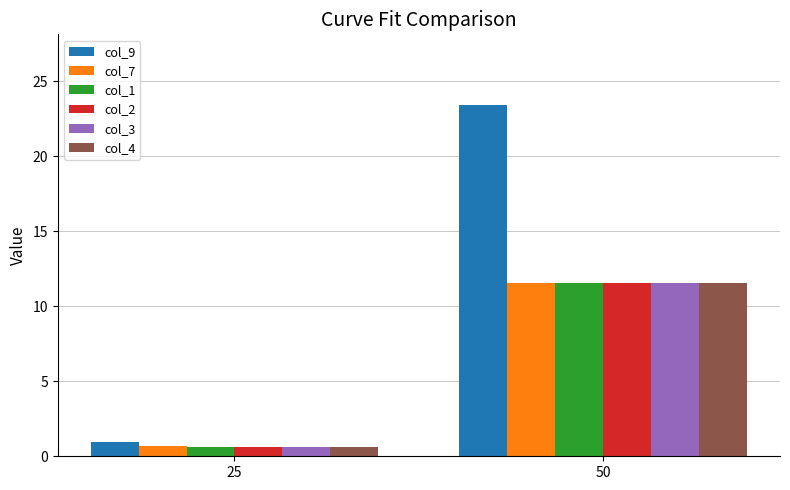

What is the smallest value displayed?

0.6